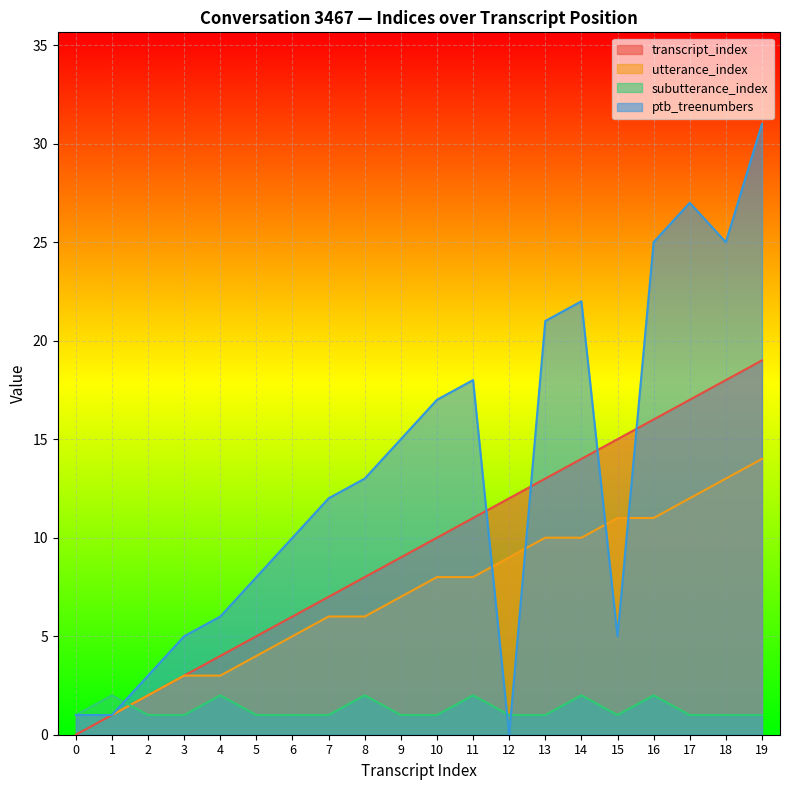

What are all the series names shown in the legend?

transcript_index, utterance_index, subutterance_index, ptb_treenumbers